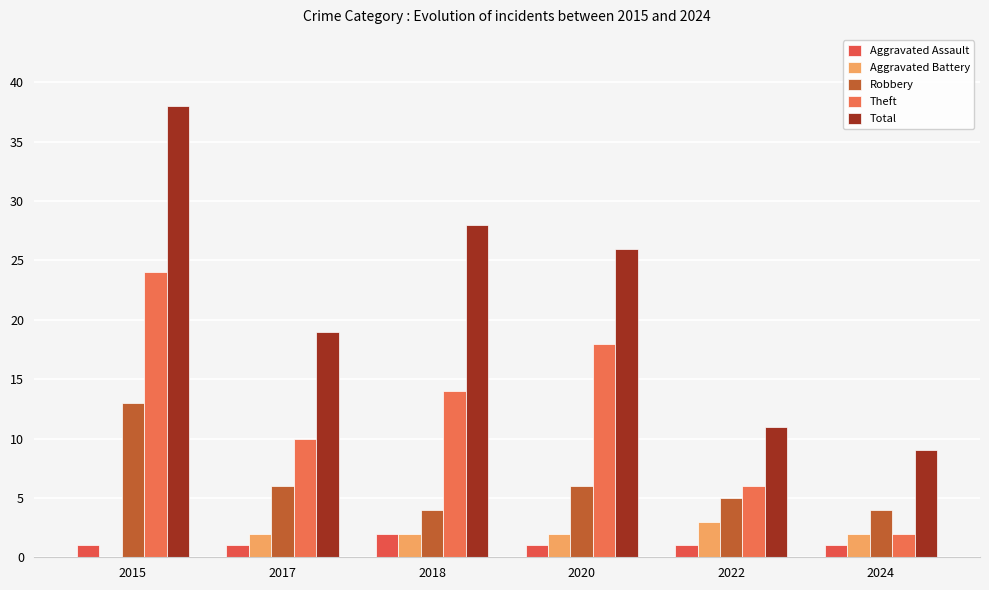

How many groups of bars are there?

6